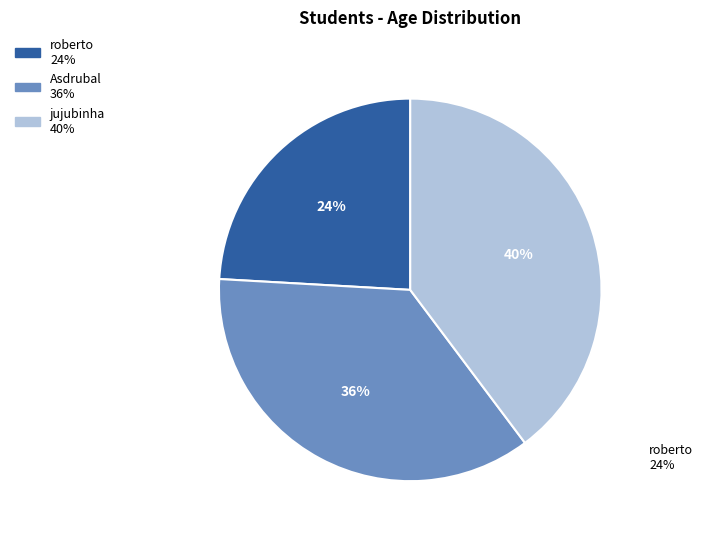

Does any single category account for the majority?

No